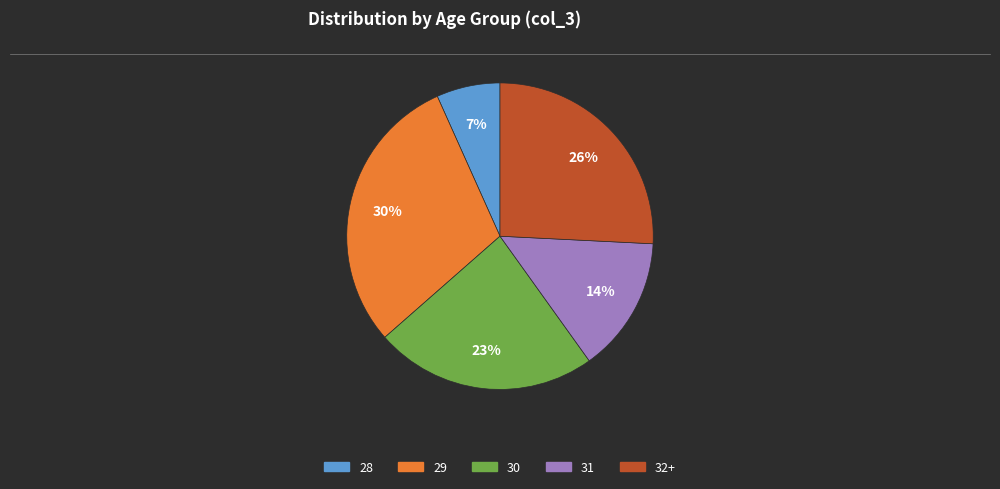

To the nearest percent, what is the average slice percentage?

20%